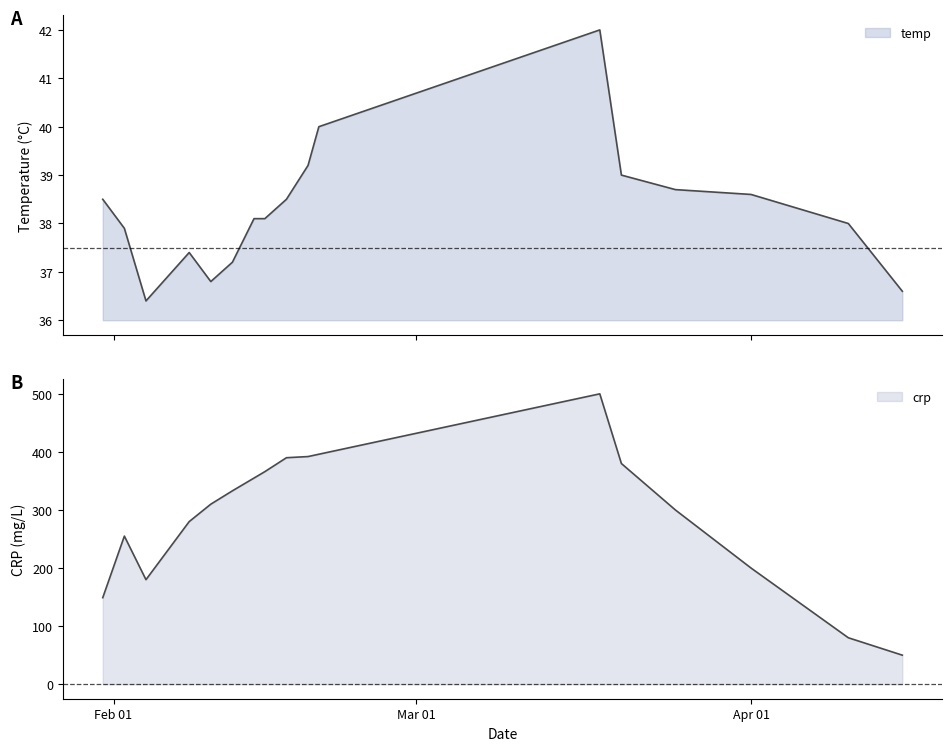

True or false: temp and crp cross at least once.

False